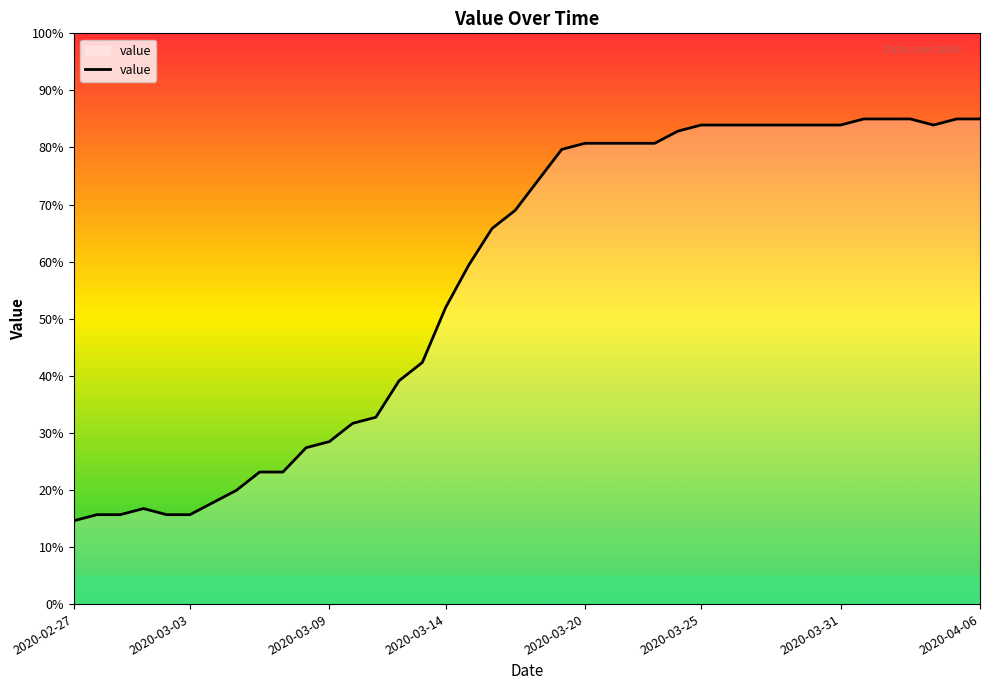

What is the smallest value displayed?

14.6